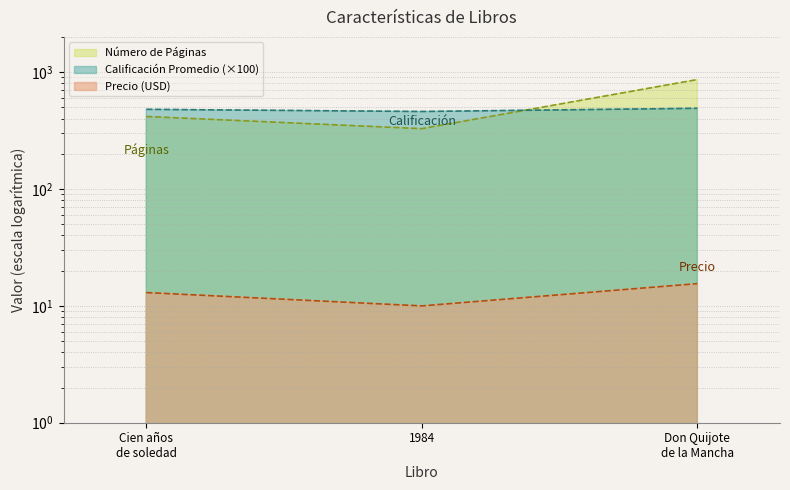

What is the total value across all series at Don Quijote de la Mancha?

1368.5